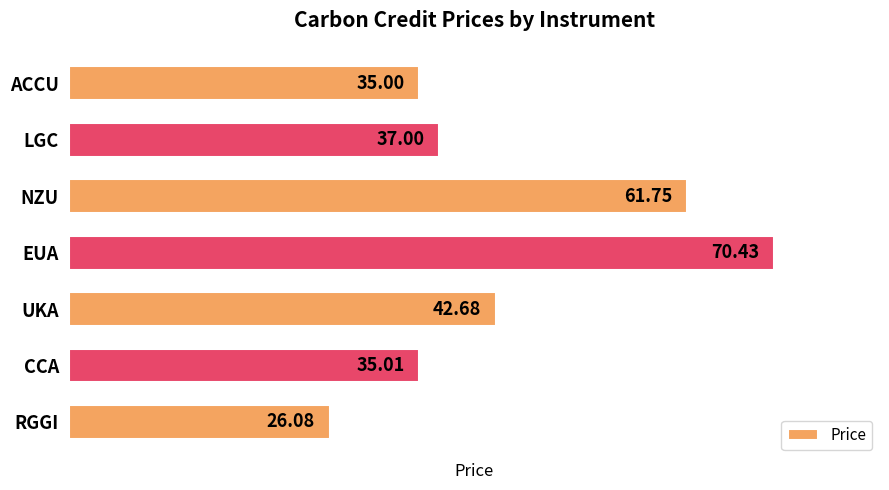

What is the minimum value shown in the chart?

26.1